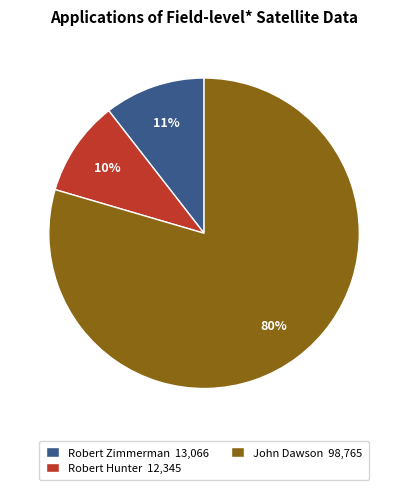

To the nearest percent, what portion does Robert Zimmerman represent?

11%